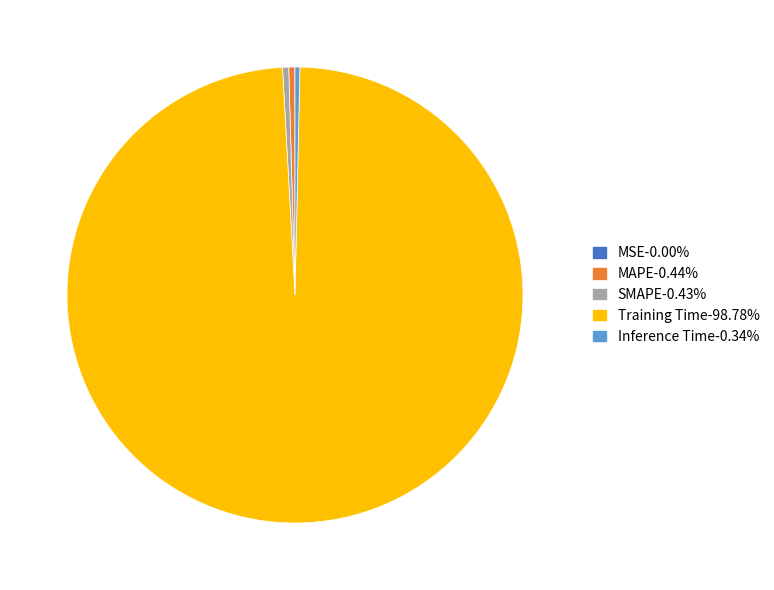

Which category has the biggest portion of the pie?

Training Time